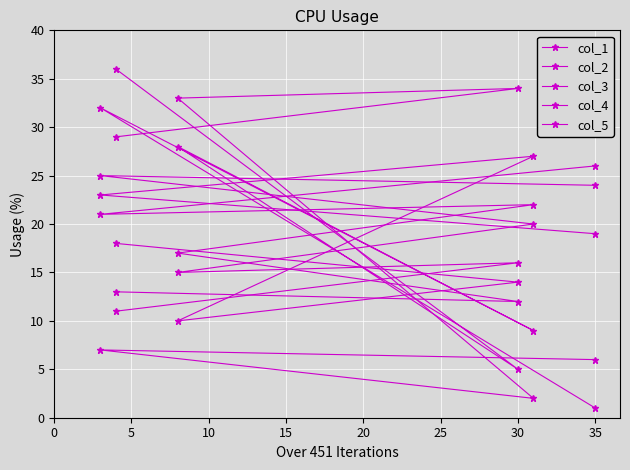

Reading left to right, list all the values displayed in this chart.

col_1: 1	32	9	28	5	36
col_2: 6	7	2	33	34	29
col_3: 26	21	22	17	12	13
col_4: 19	23	27	10	14	18
col_5: 24	25	20	15	16	11